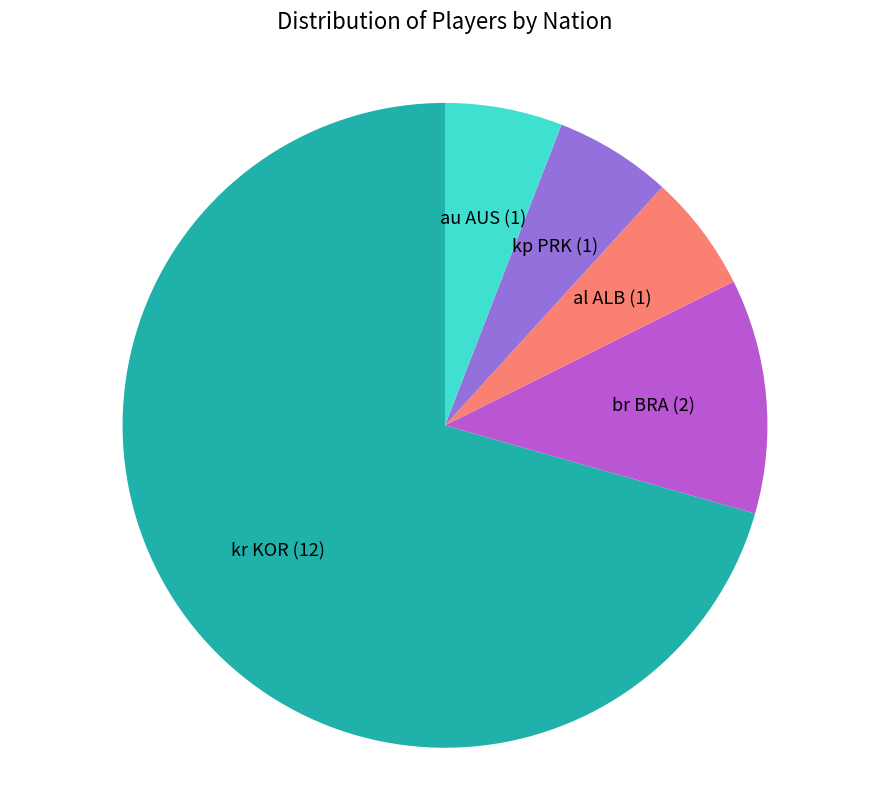

Between kp PRK and br BRA, which is larger?

br BRA